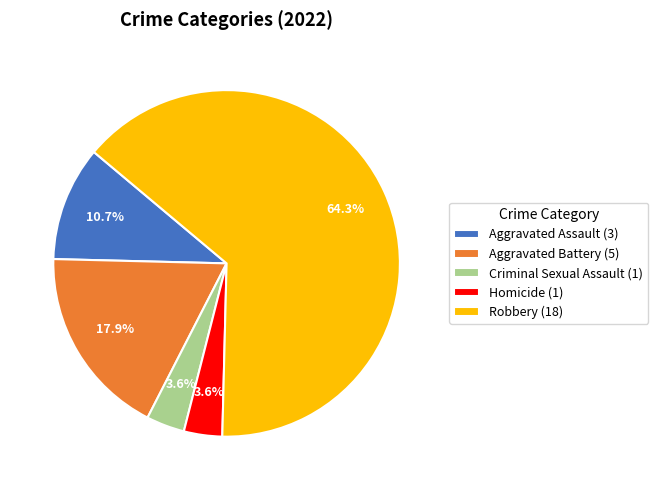

Does Homicide account for over 50% of the chart?

No